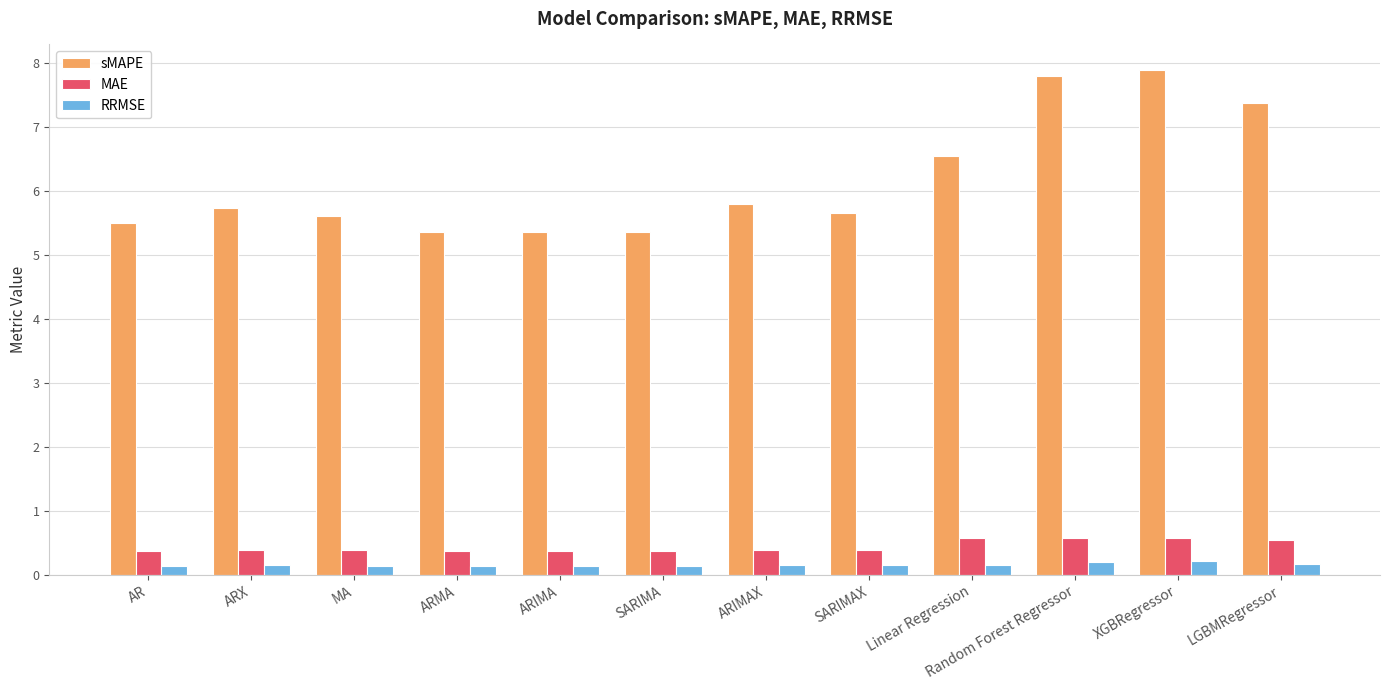

What are all the series names shown in the legend?

sMAPE, MAE, RRMSE